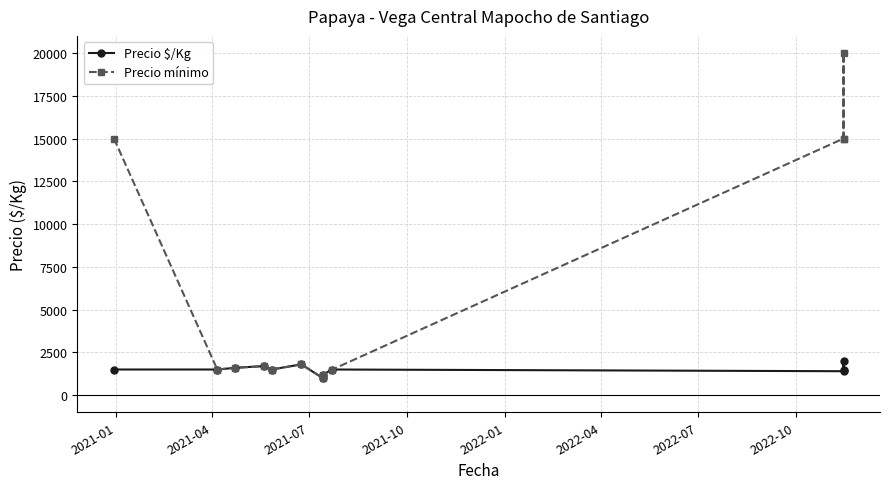

Rank the series by their maximum value, from lowest to highest.

Precio $/Kg, Precio mínimo